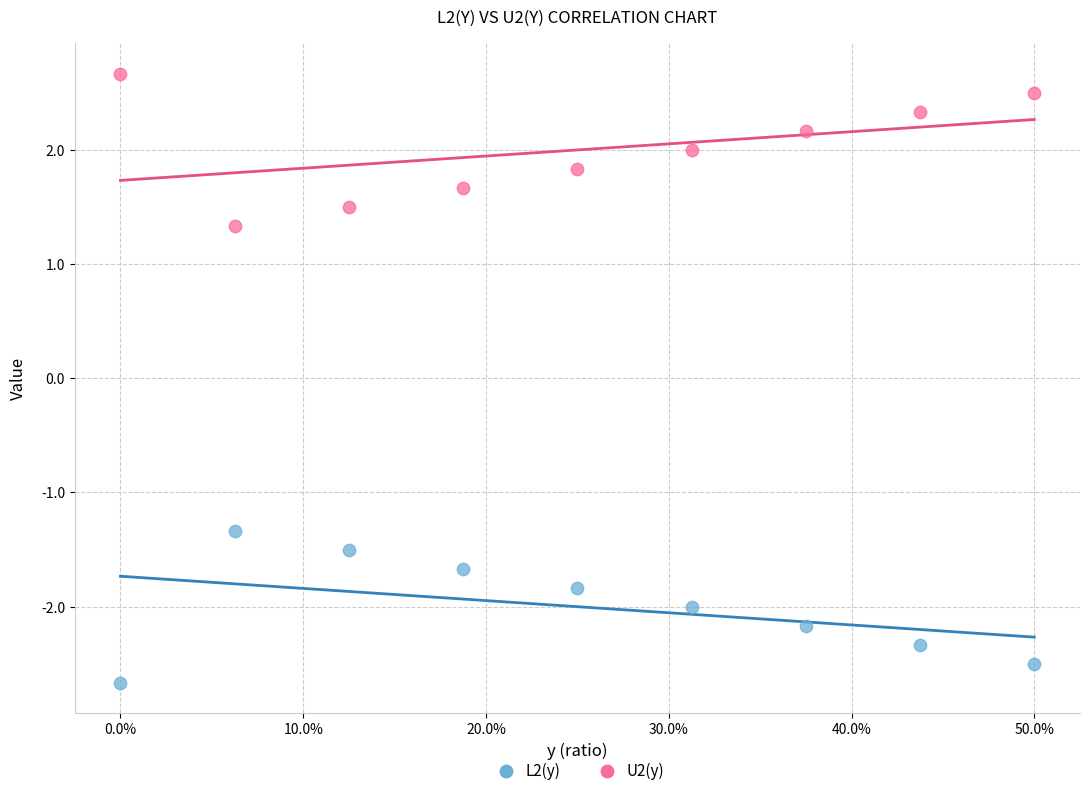

Which series reaches the minimum Y coordinate?

L2(y)